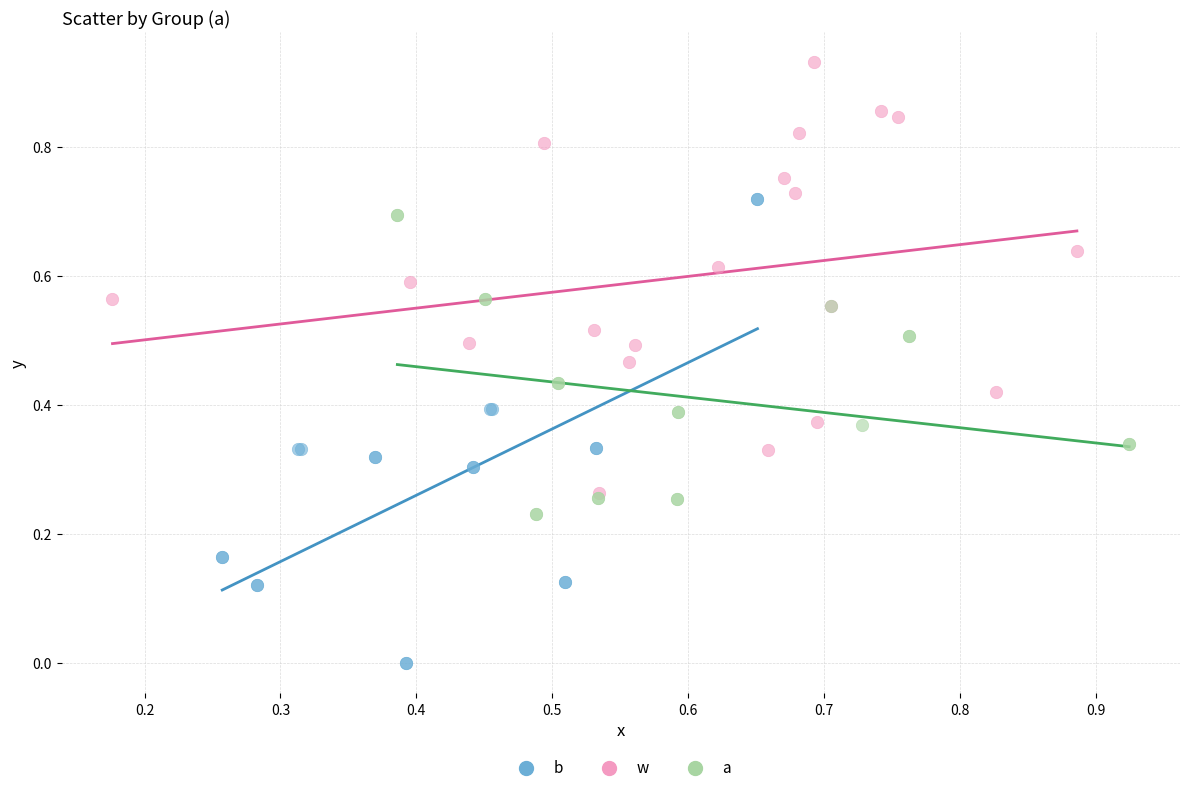

Which series reaches the maximum Y coordinate?

w